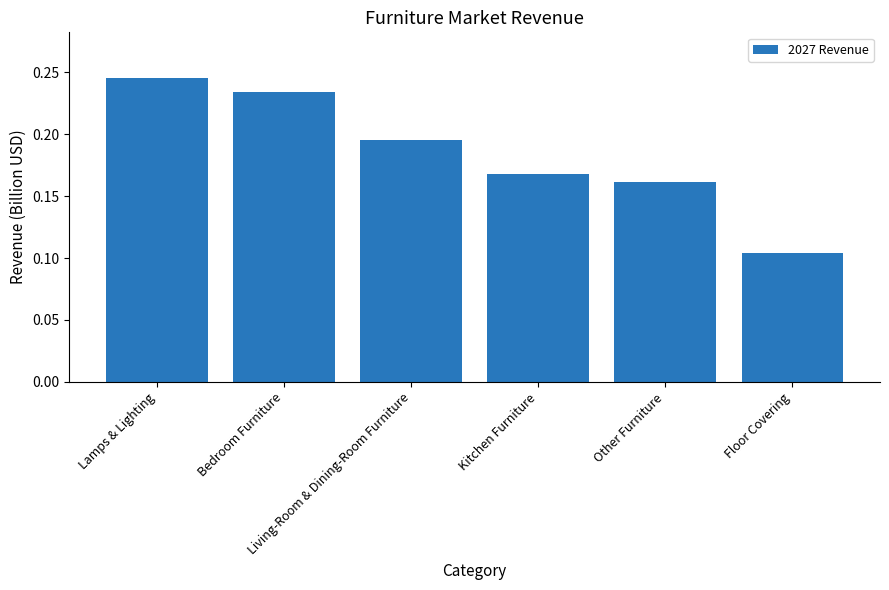

Count the values in the range 0 to 1.

6